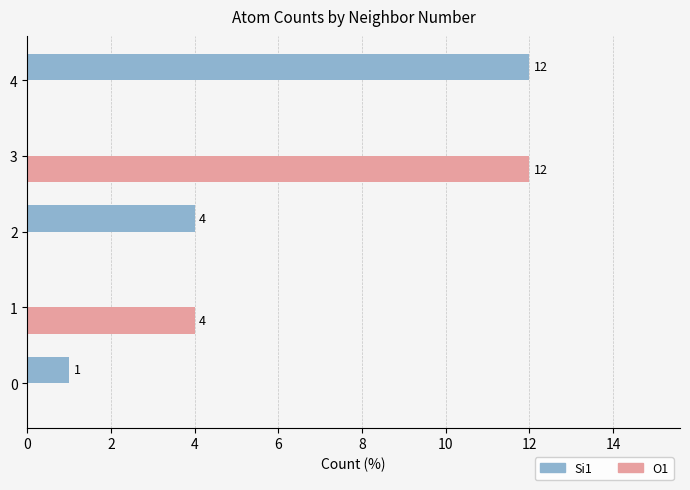

Is it true that O1 equals 0 at 0?

True